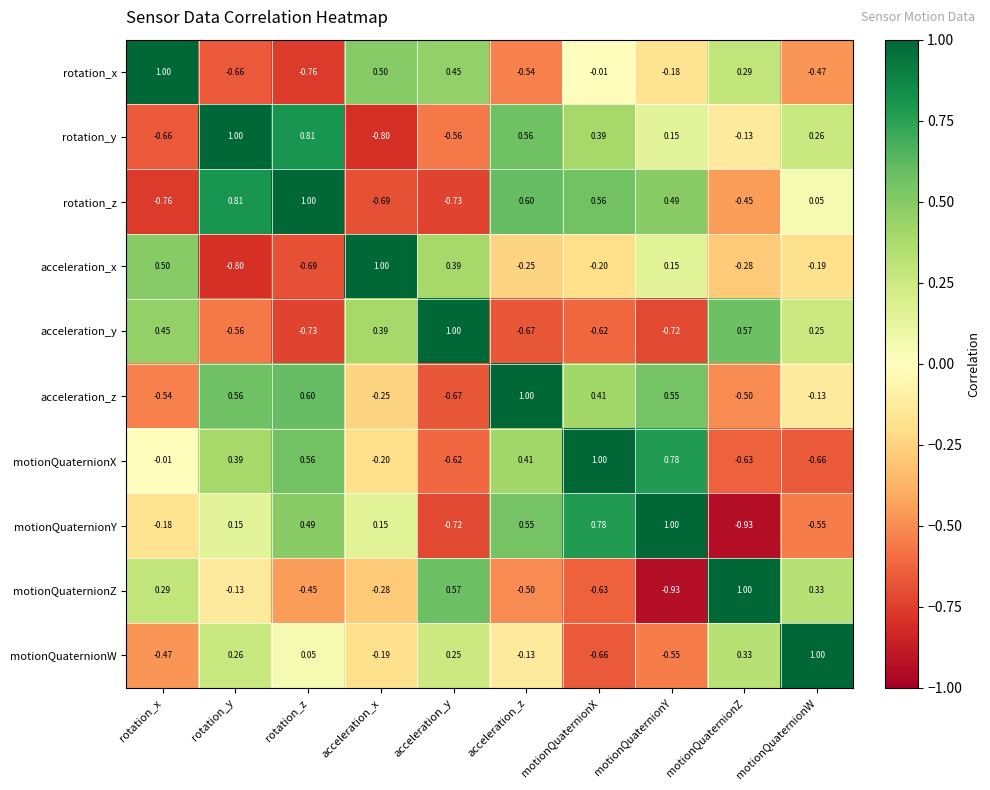

At which category is the sum across all series the highest?

acceleration_z